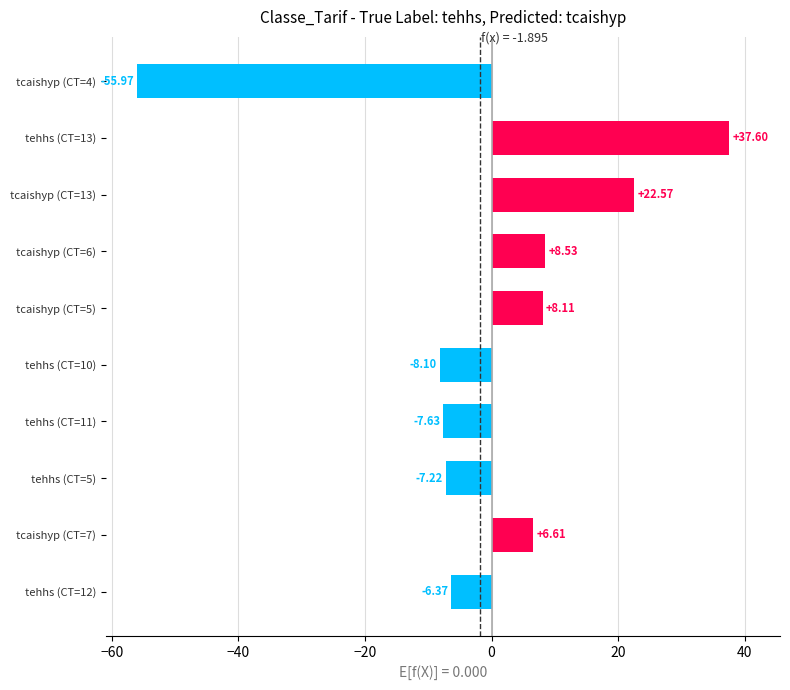

Rank the categories by value from highest to lowest.

tehhs (CT=13), tcaishyp (CT=13), tcaishyp (CT=6), tcaishyp (CT=5), tcaishyp (CT=7), tehhs (CT=12), tehhs (CT=5), tehhs (CT=11), tehhs (CT=10), tcaishyp (CT=4)